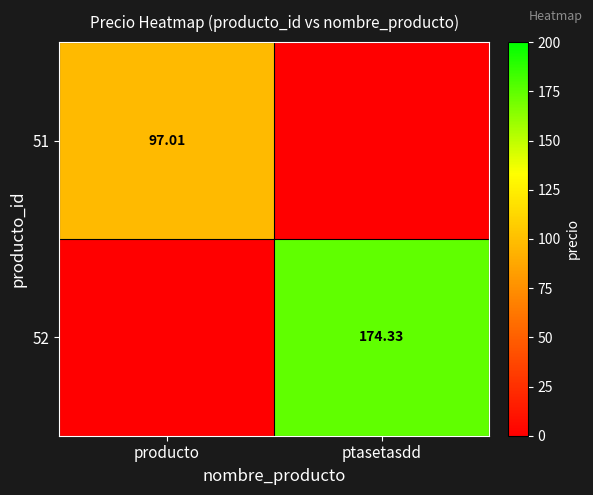

At which category does the chart reach its peak across all series?

ptasetasdd